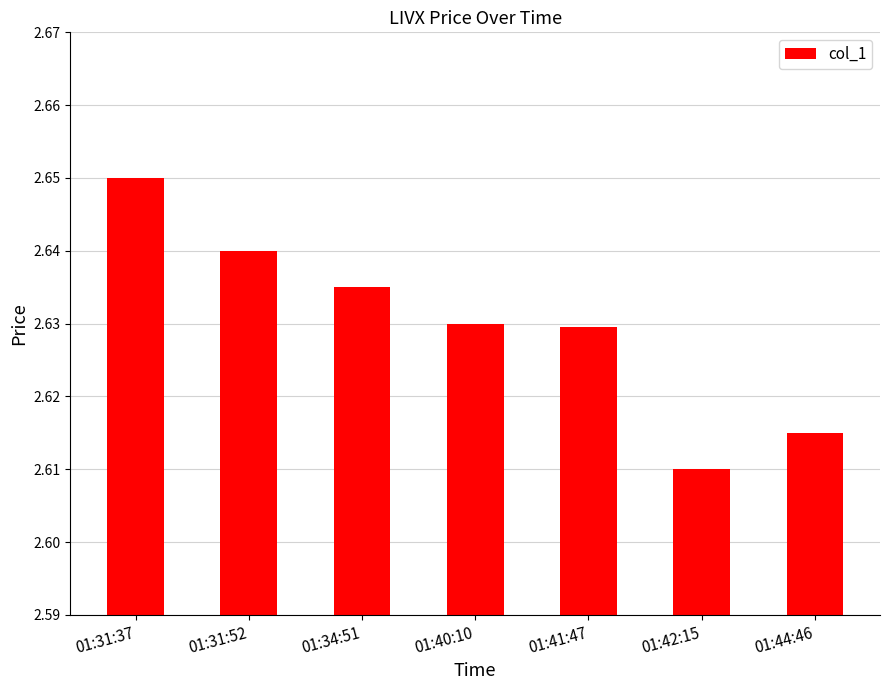

The value at 01:42:15 is 4.5. True or false?

False